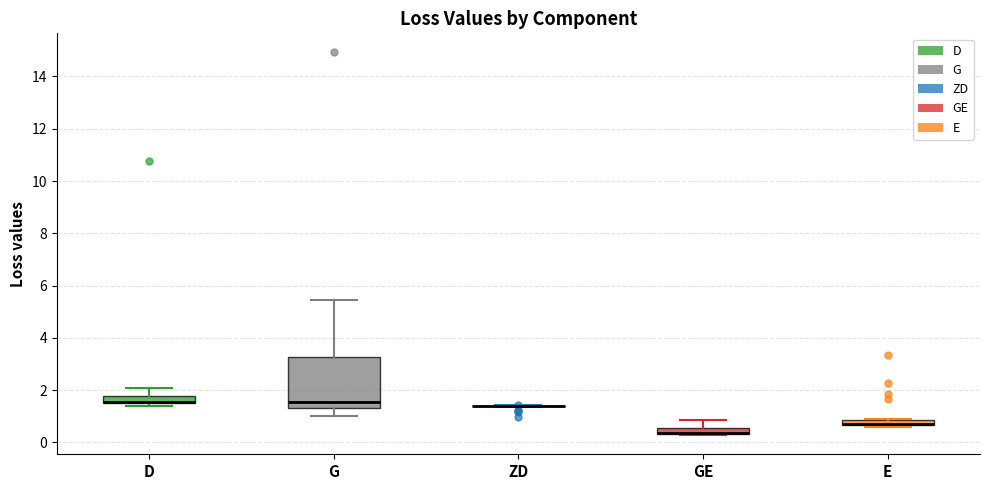

Where does the upper whisker of the box for GE end on the y-axis? The values are not printed on the chart, so give them approximately, as read against the axis.

0.8